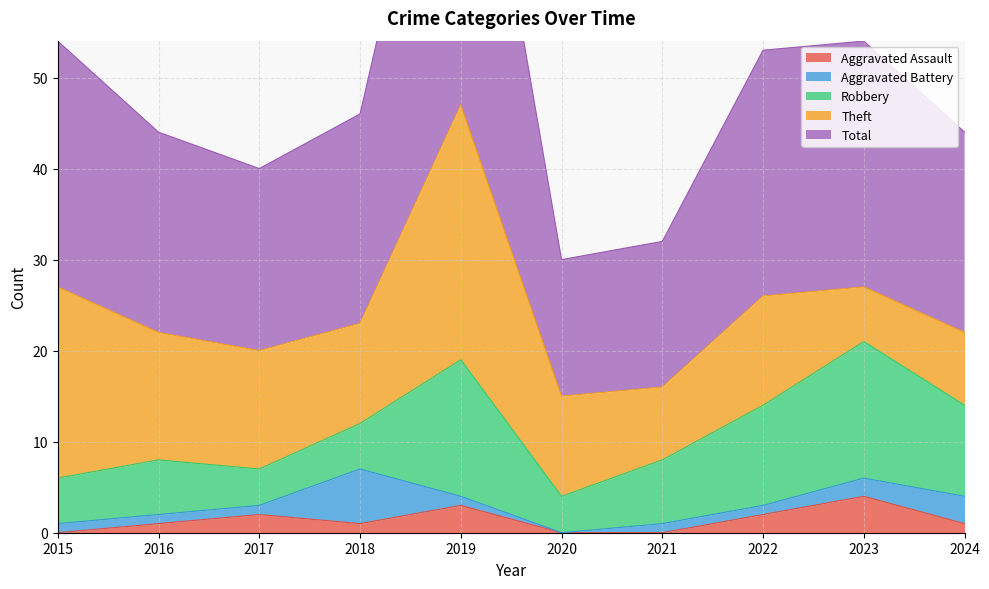

What is the spread (max minus min) of values at 2016?

21